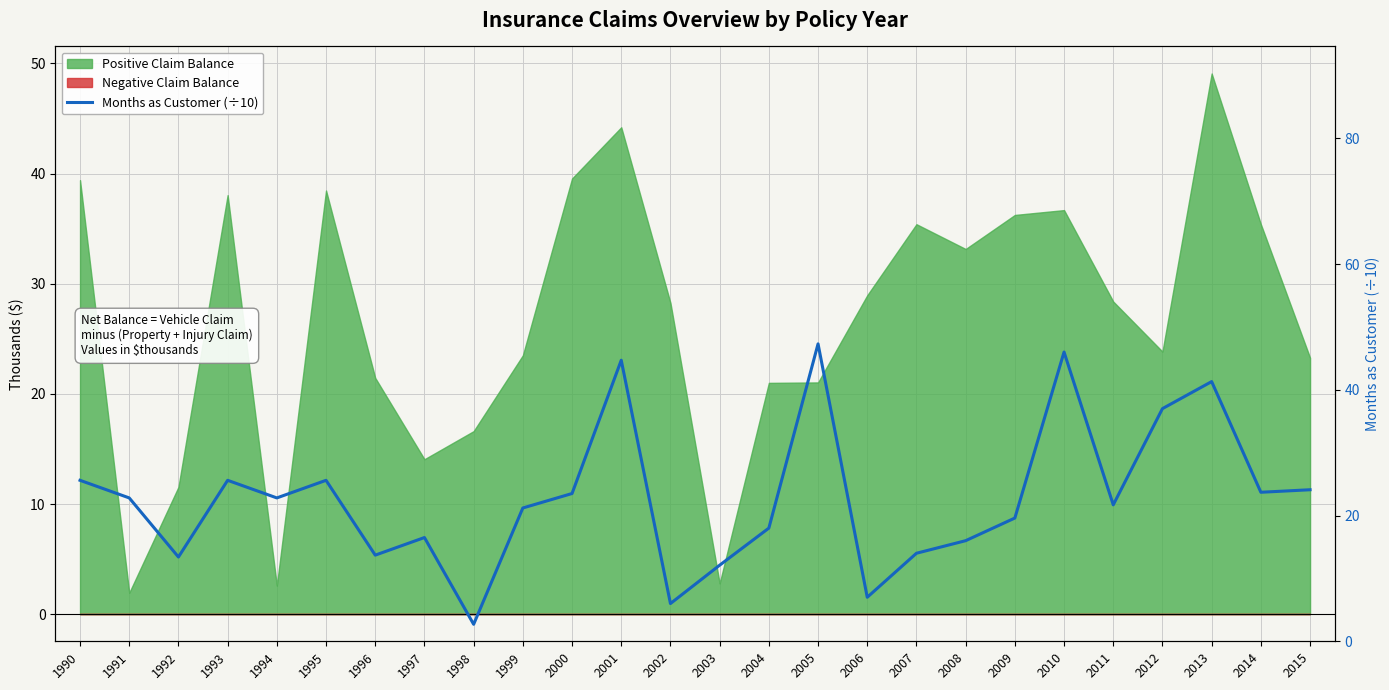

How many categories are shown in the chart?

26